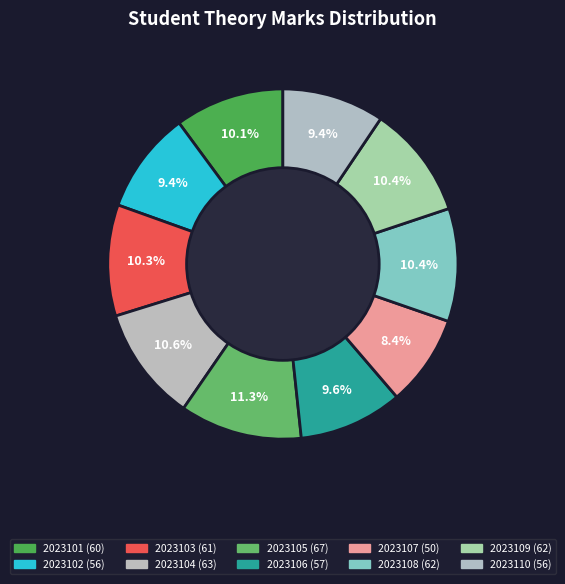

Approximately how many times larger is the value at 2023105 compared to 2023104?

1.1